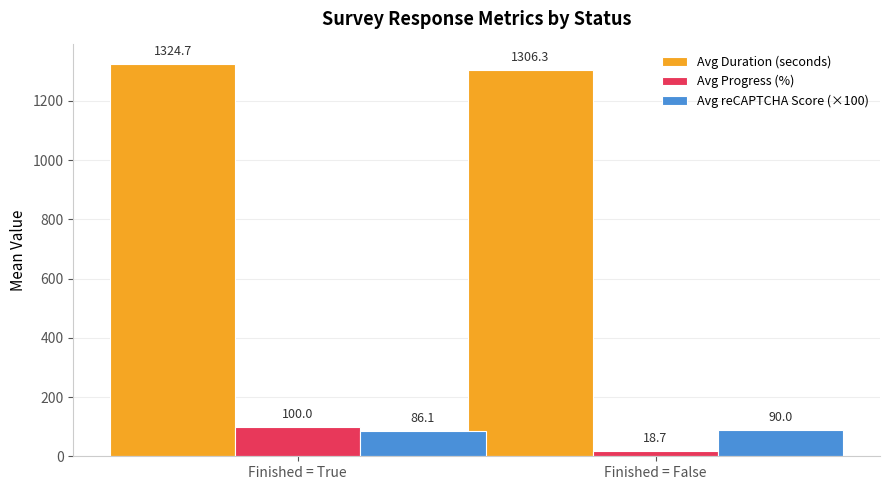

The Avg Duration (seconds) series shows 1324.7 at Finished = True. True or false?

True